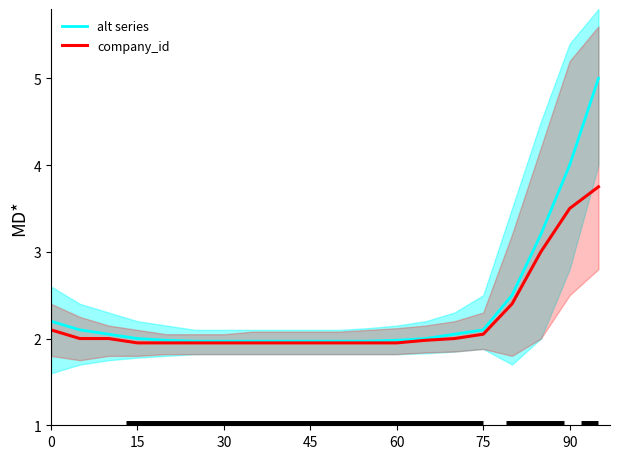

Which series has the largest total across all categories?

alt series